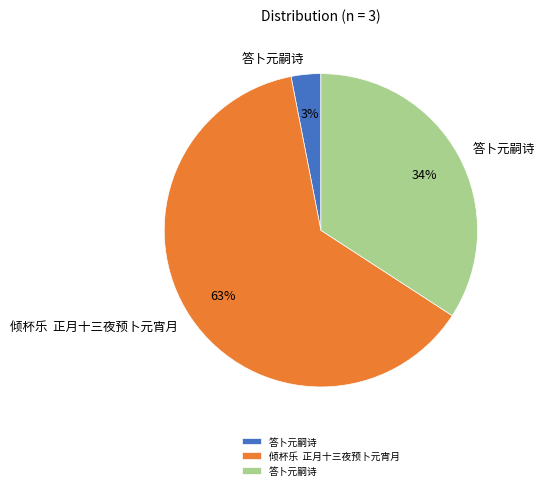

To the nearest percent, what is the average slice percentage?

33%